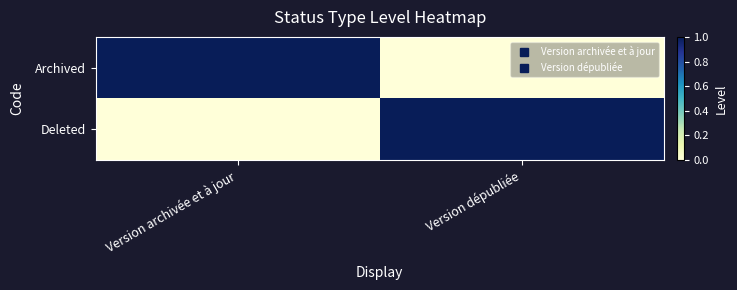

What is the difference between the highest and lowest values at Version dépubliée?

1